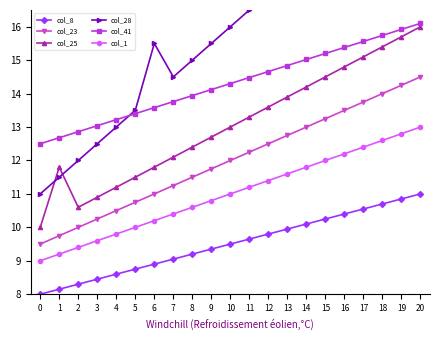

Reading left to right, what are all the values shown in this chart?

col_8: 8.0	8.2	8.3	8.4	8.6	8.8	8.9	9.1	9.2	9.3	9.5	9.7	9.8	9.9	10.1	10.2	10.4	10.6	10.7	10.8	11.0
col_23: 9.5	9.8	10.0	10.2	10.5	10.8	11.0	11.2	11.5	11.8	12.0	12.2	12.5	12.8	13.0	13.2	13.5	13.8	14.0	14.2	14.5
col_25: 10.0	11.8	10.6	10.9	11.2	11.5	11.8	12.1	12.4	12.7	13.0	13.3	13.6	13.9	14.2	14.5	14.8	15.1	15.4	15.7	16.0
col_28: 11.0	11.5	12.0	12.5	13.0	13.5	15.5	14.5	15.0	15.5	16.0	16.5	17.0	17.5	18.0	18.5	19.0	19.5	20.0	20.5	21.0
col_41: 12.5	12.7	12.9	13.0	13.2	13.4	13.6	13.8	13.9	14.1	14.3	14.5	14.7	14.8	15.0	15.2	15.4	15.6	15.7	15.9	16.1
col_1: 9.0	9.2	9.4	9.6	9.8	10.0	10.2	10.4	10.6	10.8	11.0	11.2	11.4	11.6	11.8	12.0	12.2	12.4	12.6	12.8	13.0